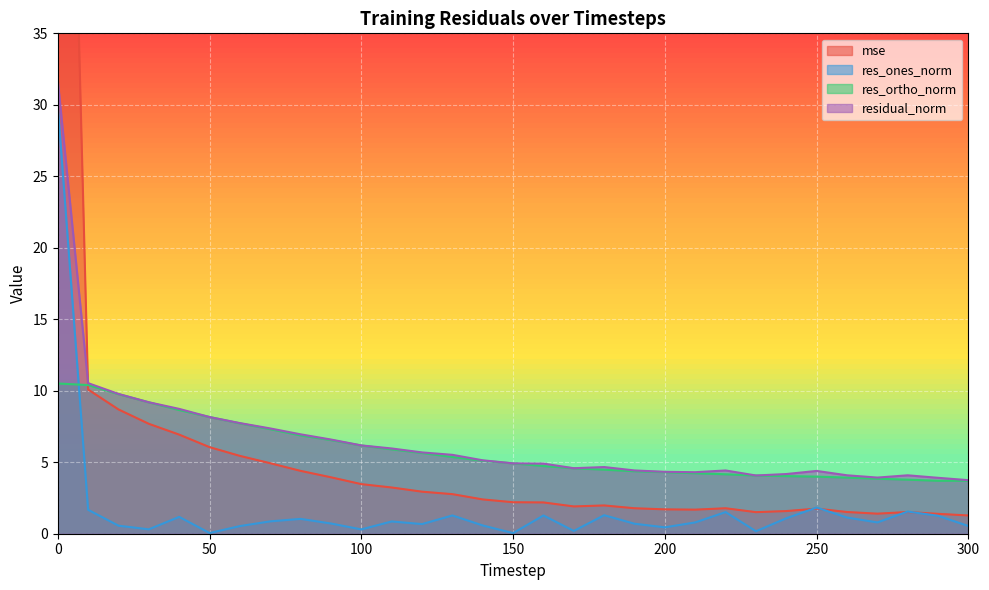

How many times do res_ones_norm and res_ortho_norm cross each other?

1